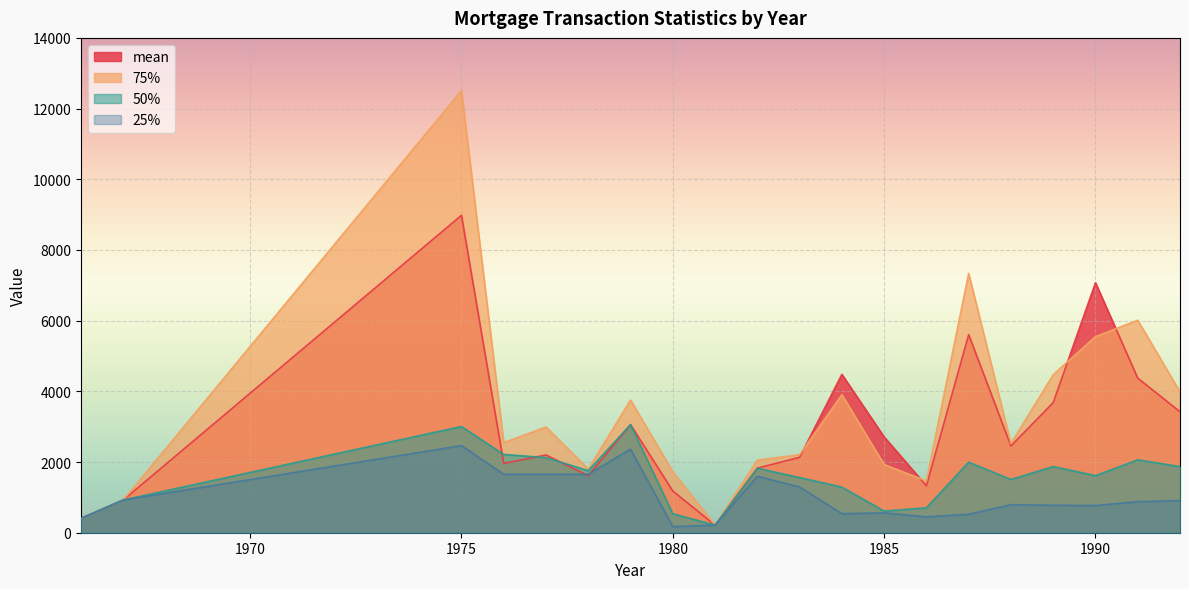

What is the sum of the mean values at 1981 and 1988?

2670.1